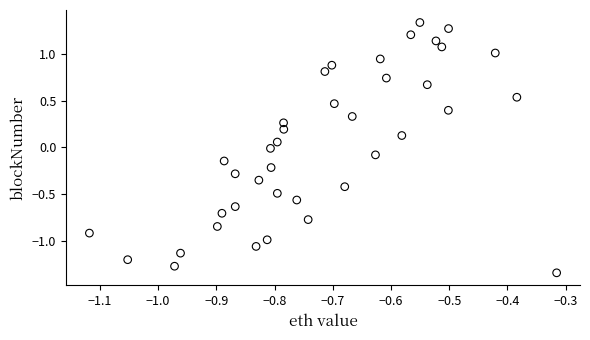

What is the range of X values (max minus min)?

0.8